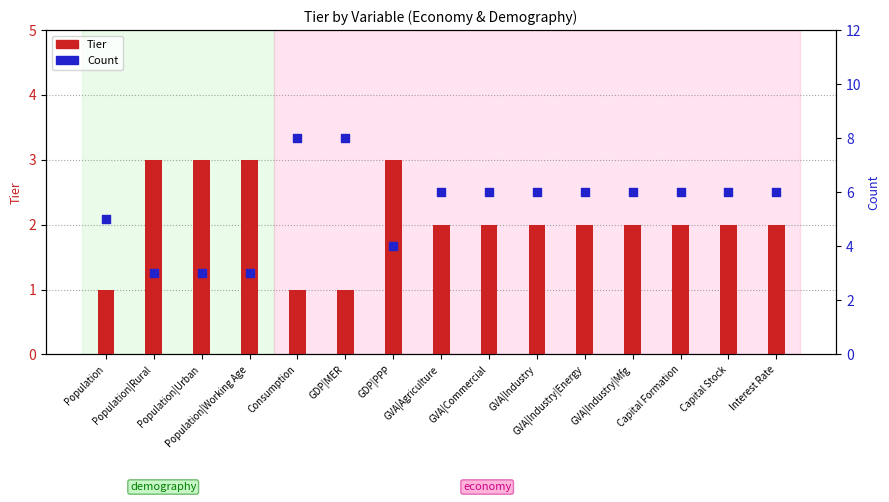

What is the total value across all series at GVA|Commercial?

8